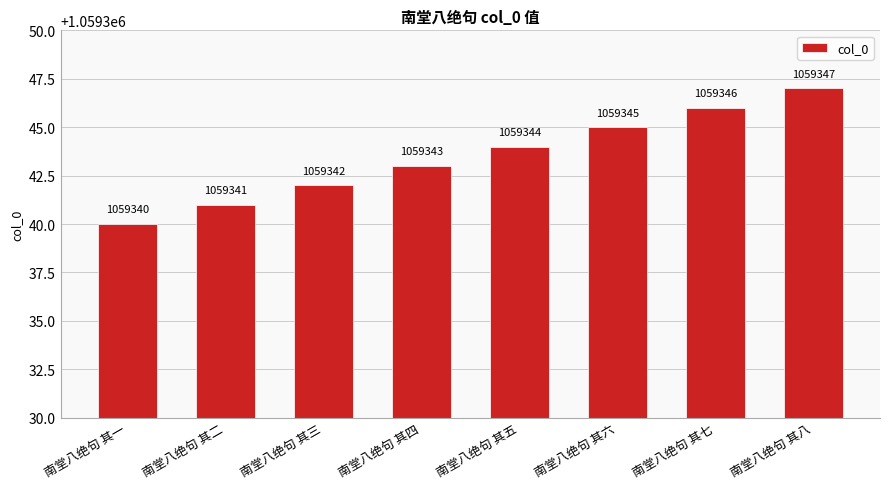

Rank the categories by value from highest to lowest.

南堂八绝句 其八, 南堂八绝句 其七, 南堂八绝句 其六, 南堂八绝句 其五, 南堂八绝句 其四, 南堂八绝句 其三, 南堂八绝句 其二, 南堂八绝句 其一